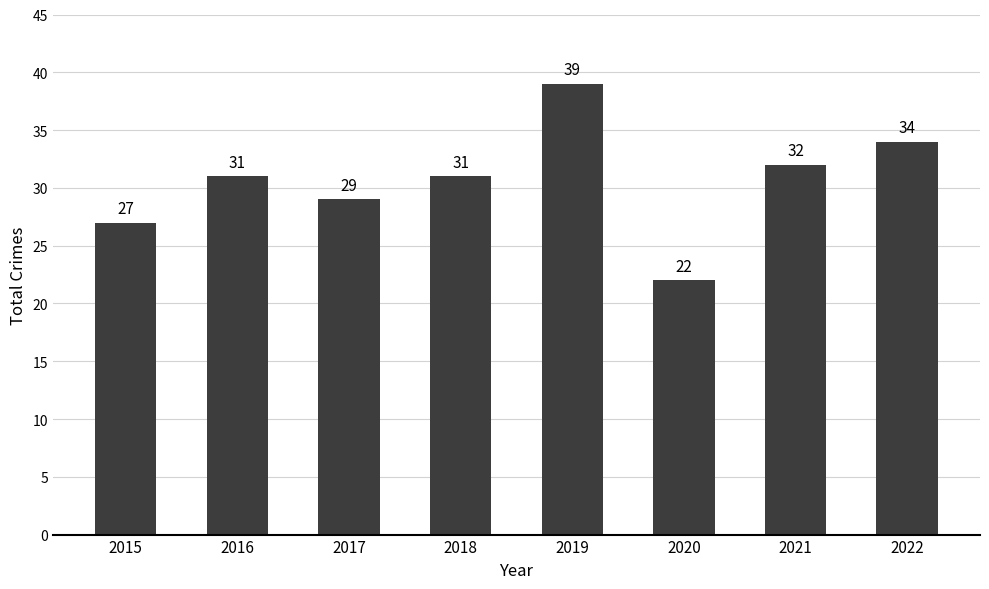

The value at 2016 is 7. True or false?

False